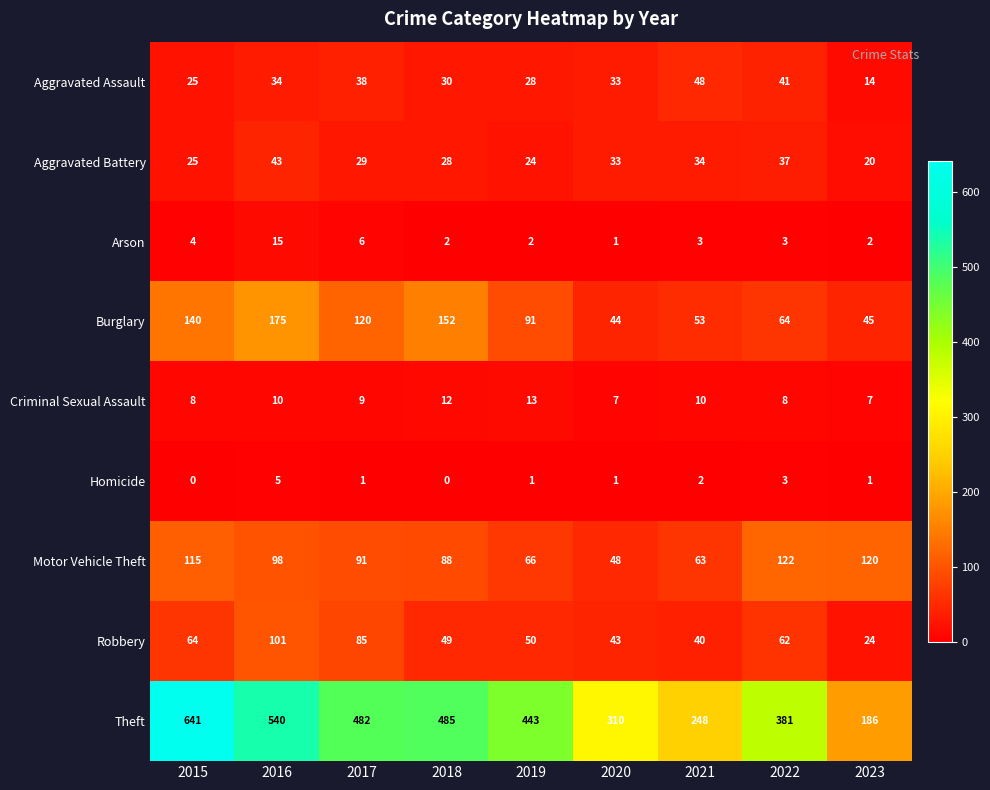

Which series has the largest total across all categories?

Theft